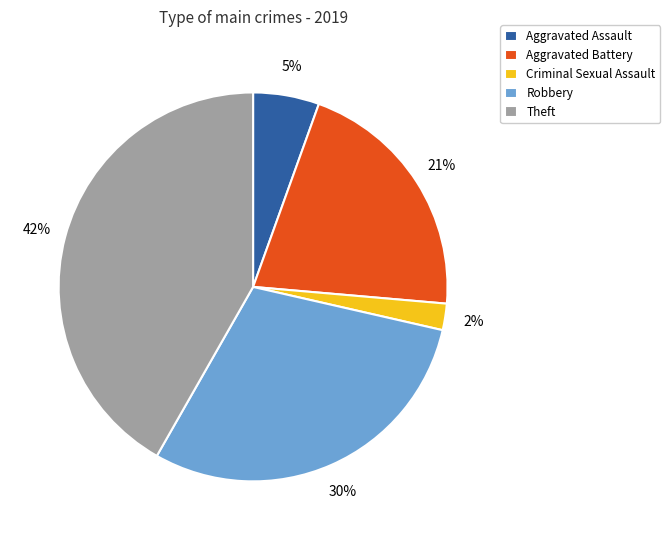

Is it true that Aggravated Assault is 5% of the pie?

True